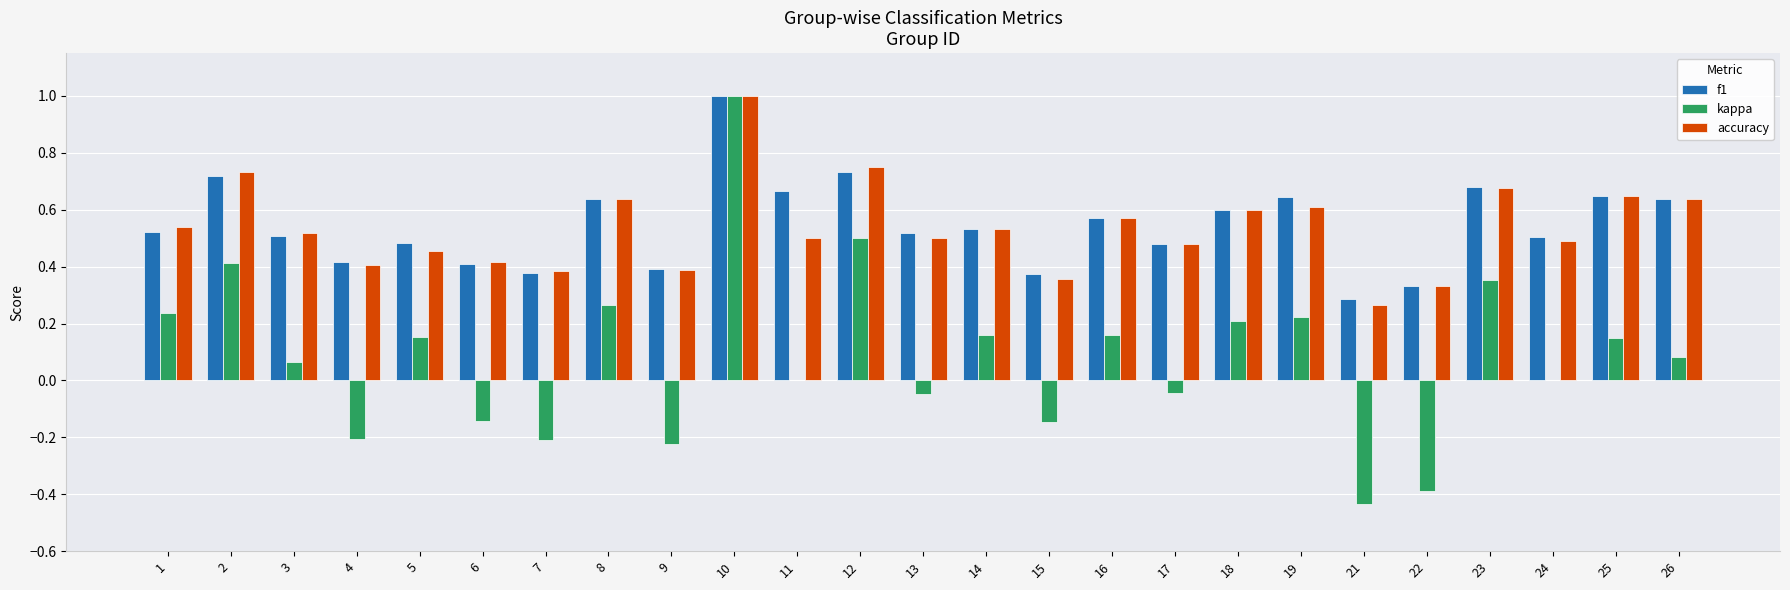

What is the sum of all f1 values?

13.7